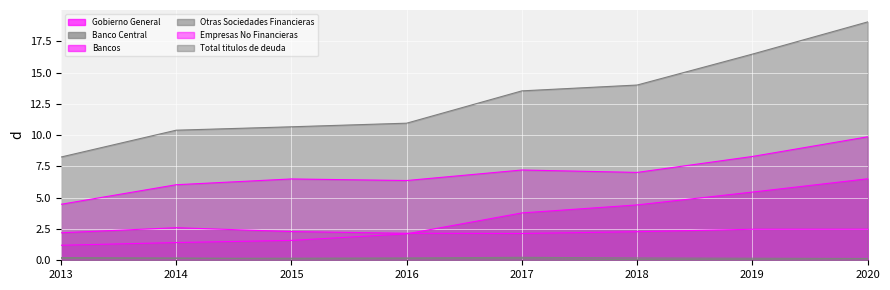

Rank the series by their maximum value, from highest to lowest.

Total titulos de deuda, Empresas No Financieras, Gobierno General, Bancos, Otras Sociedades Financieras, Banco Central